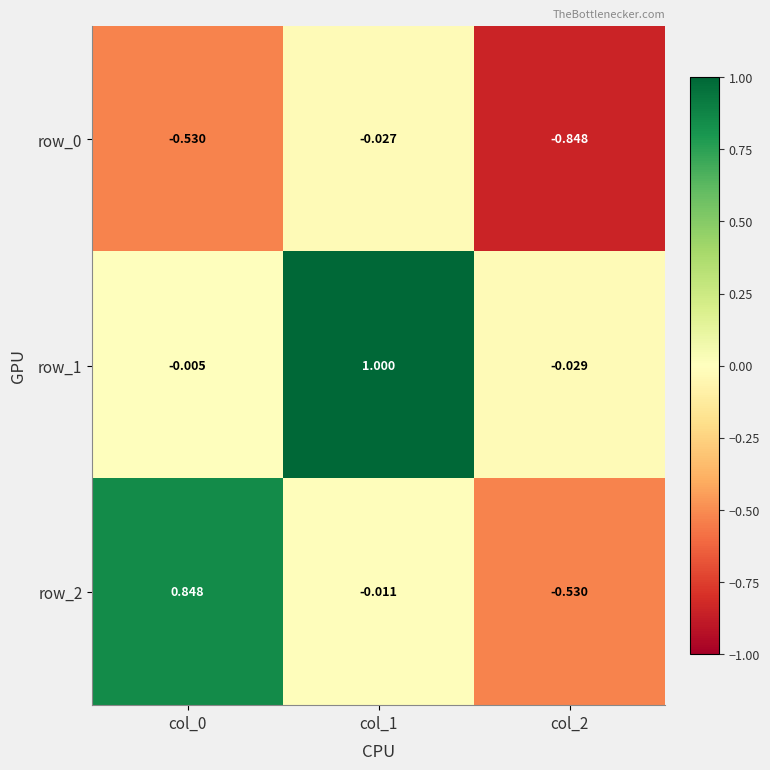

How many values in row_2 are above zero?

1